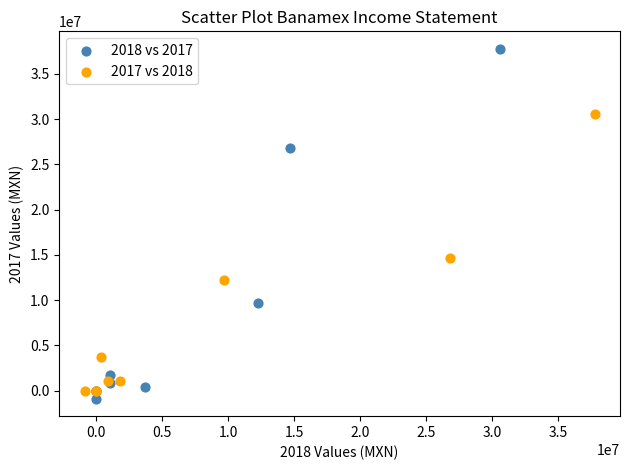

Which series has the widest spread of Y values?

2018 vs 2017